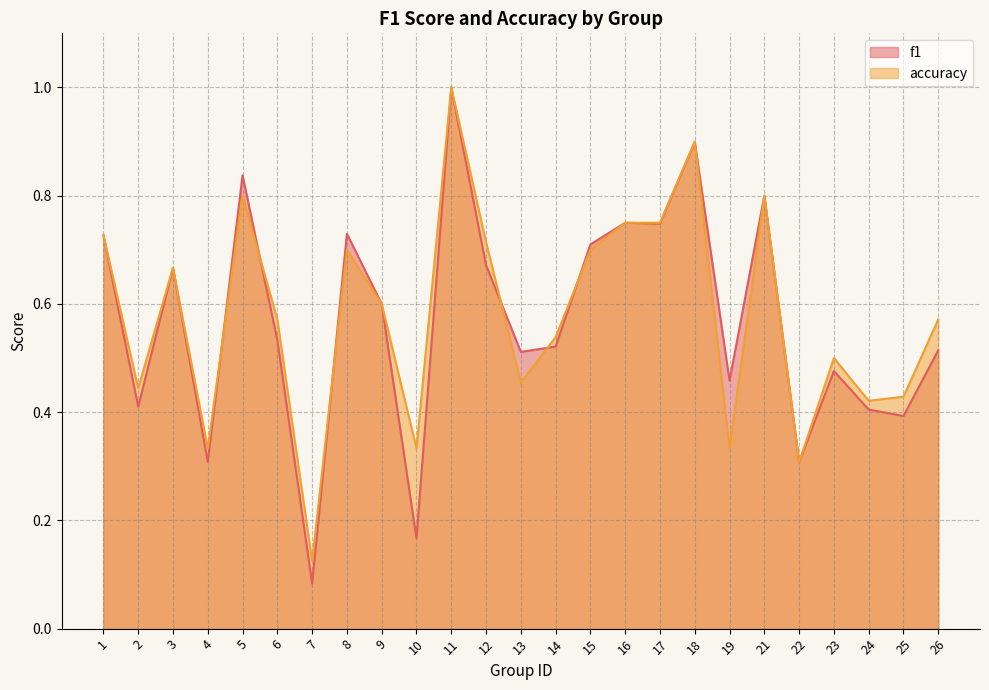

In f1, how many points are lower than both neighbors (excluding endpoints)?

9